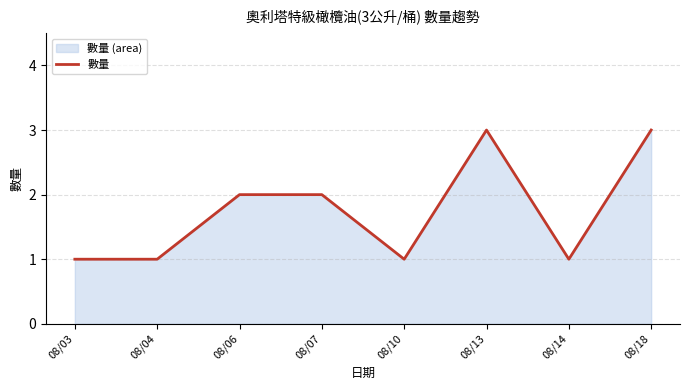

Rank the categories by value from lowest to highest.

08/03, 08/04, 08/10, 08/14, 08/06, 08/07, 08/13, 08/18